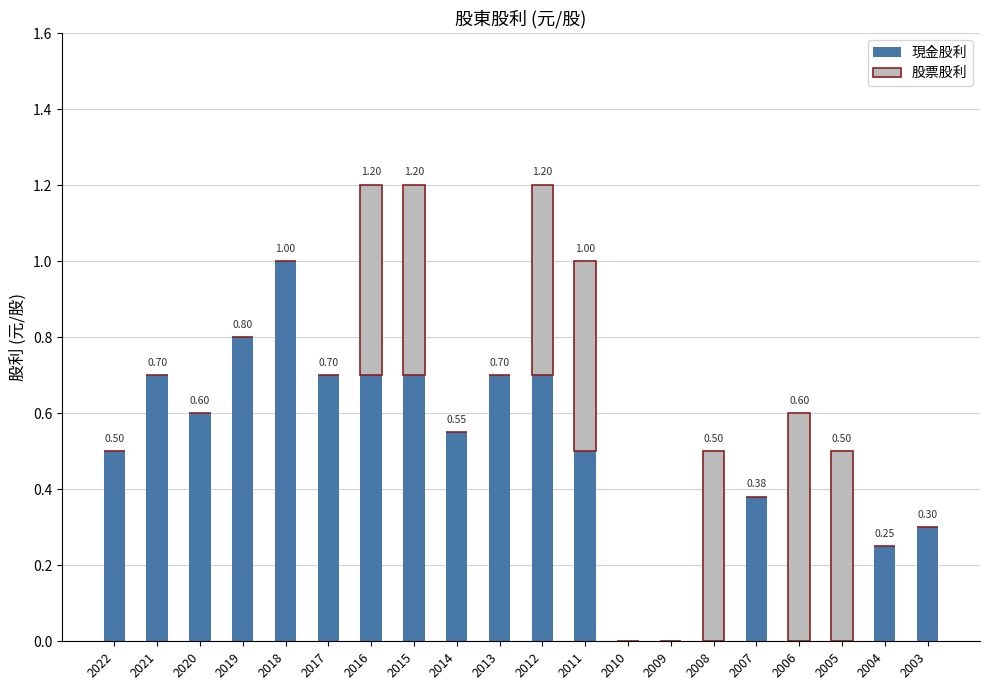

What is the total value across all series at 2011?

1.0